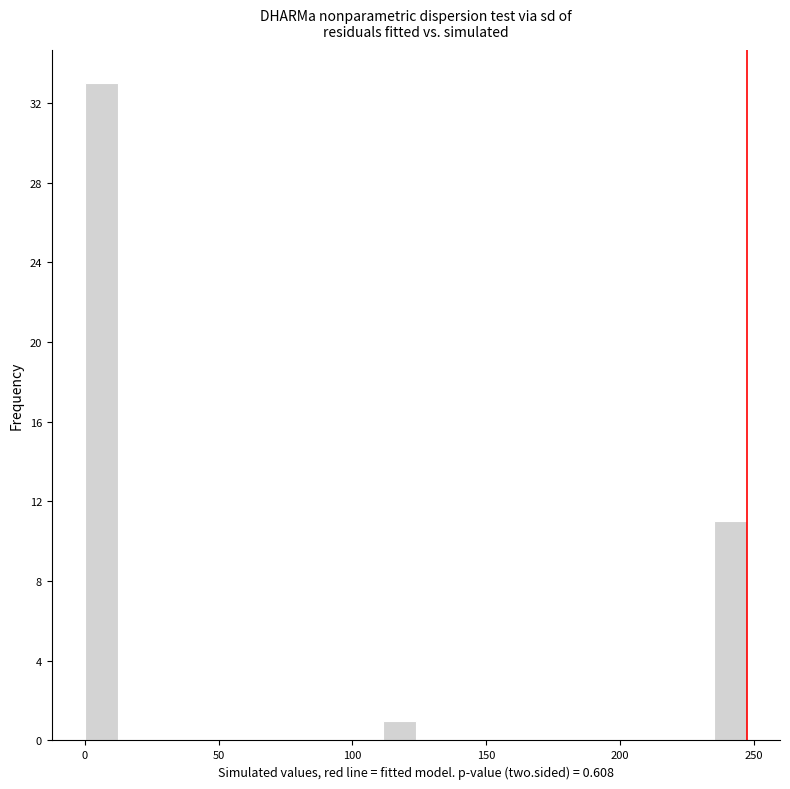

Around what value on the x-axis is the tallest bar? Give the approximate position of its centre, as read against the axis.

5